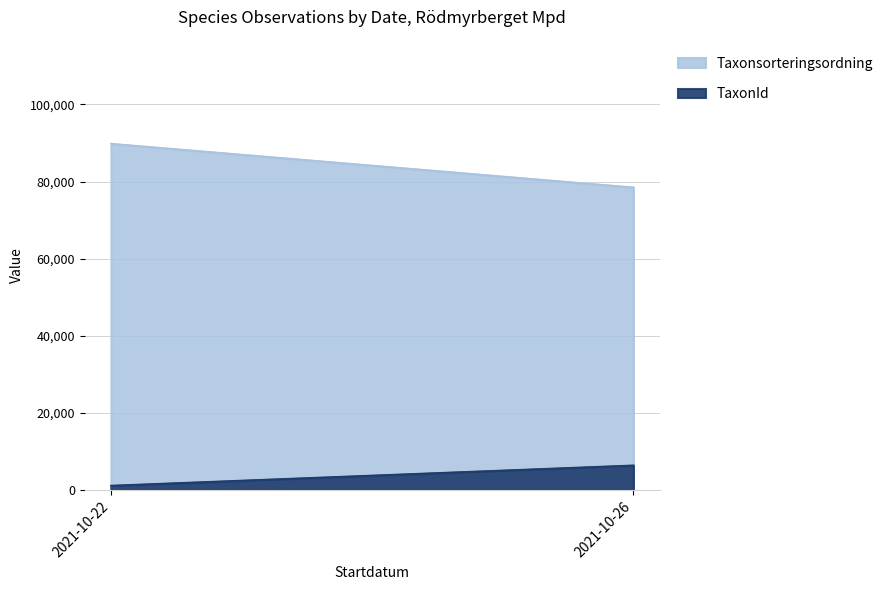

Reading left to right, extract all data points from this chart.

Taxonsorteringsordning: 89832	78503
TaxonId: 1209	6456